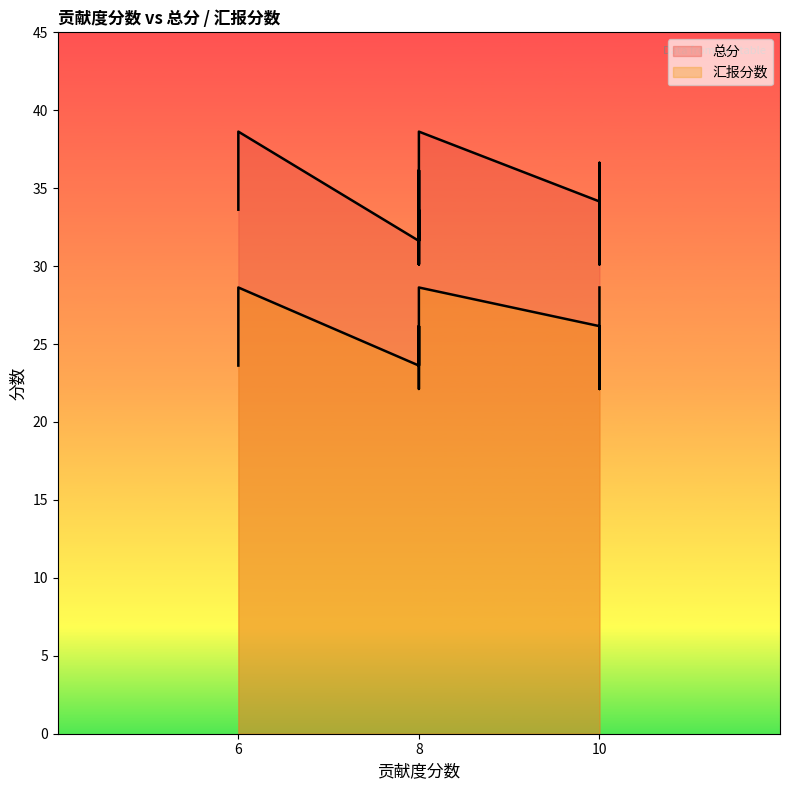

Read the 总分 value at 8.

31.6